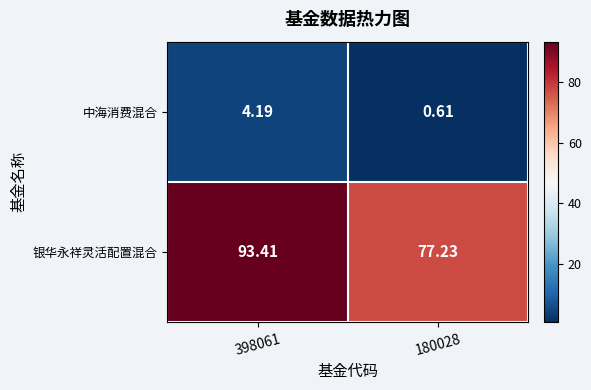

Which series has the widest spread of values?

银华永祥灵活配置混合